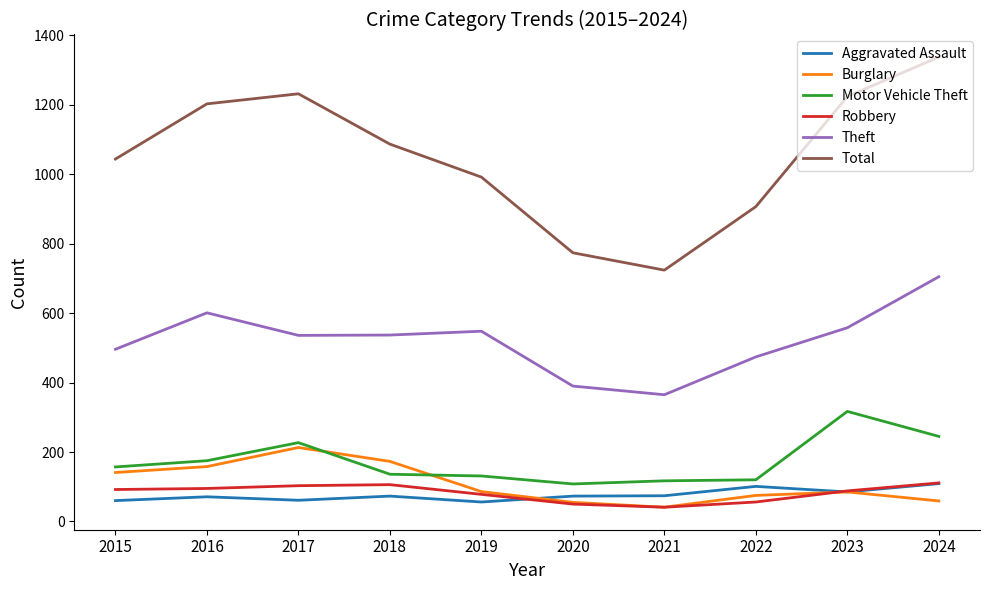

What are all the series names shown in the legend?

Aggravated Assault, Burglary, Motor Vehicle Theft, Robbery, Theft, Total